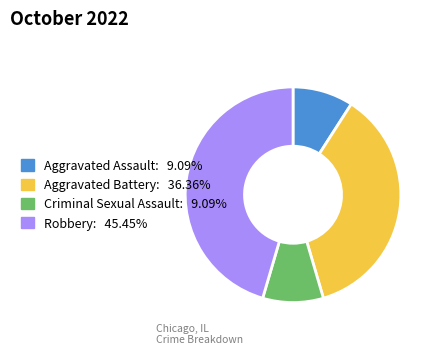

Is there a majority slice in this chart?

No